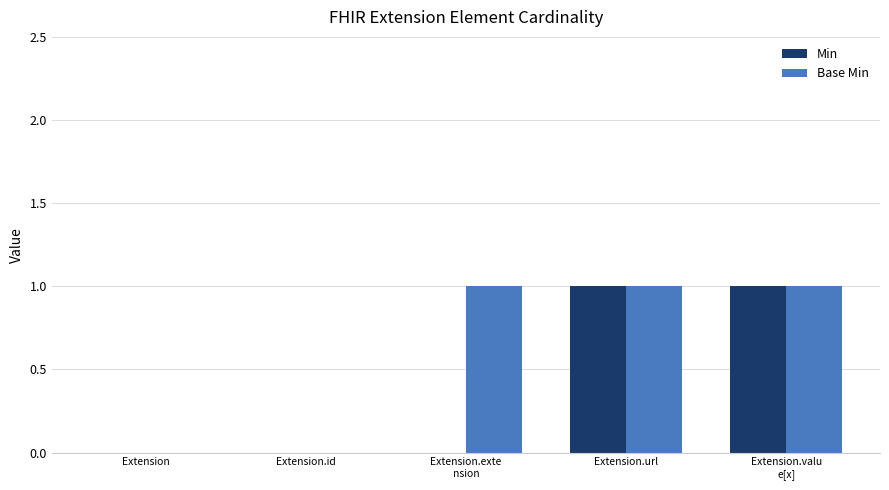

How many data points does each series have?

5